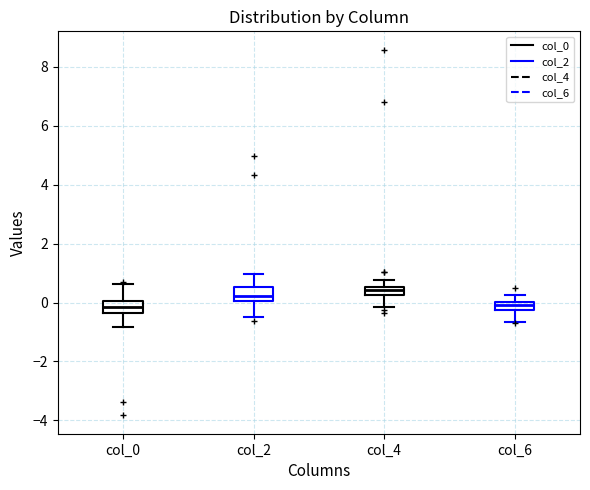

Where is the lower edge of the box for col_0 on the y-axis? The values are not printed on the chart, so give them approximately, as read against the axis.

-0.4